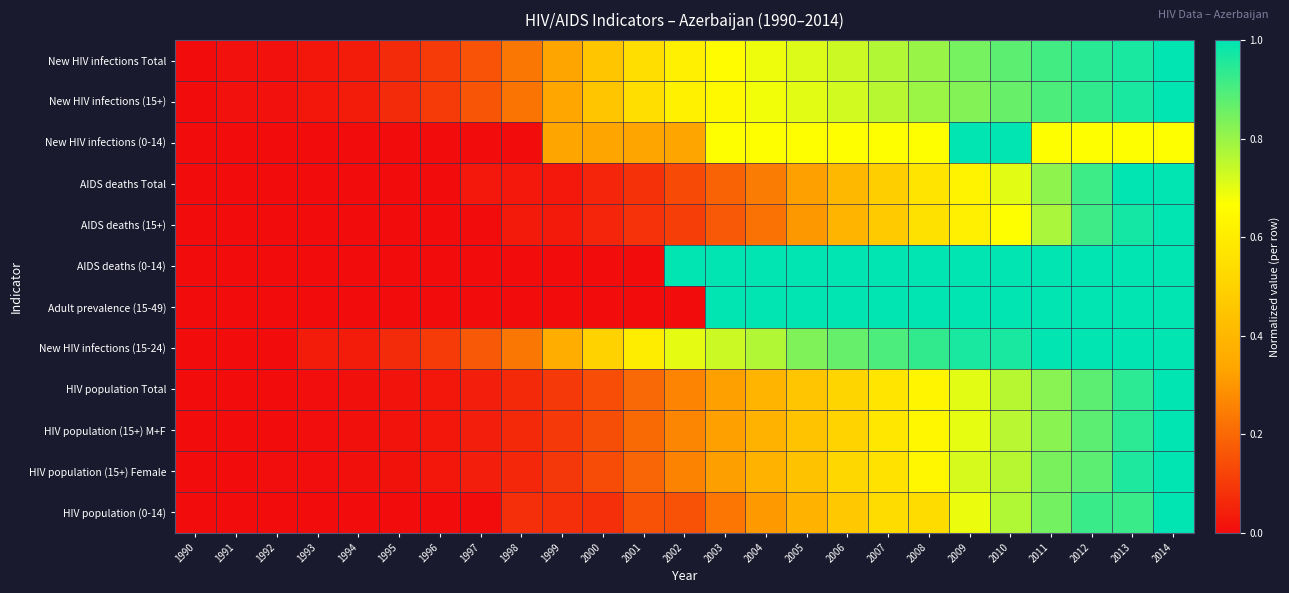

Which category has the highest value across all series?

2014